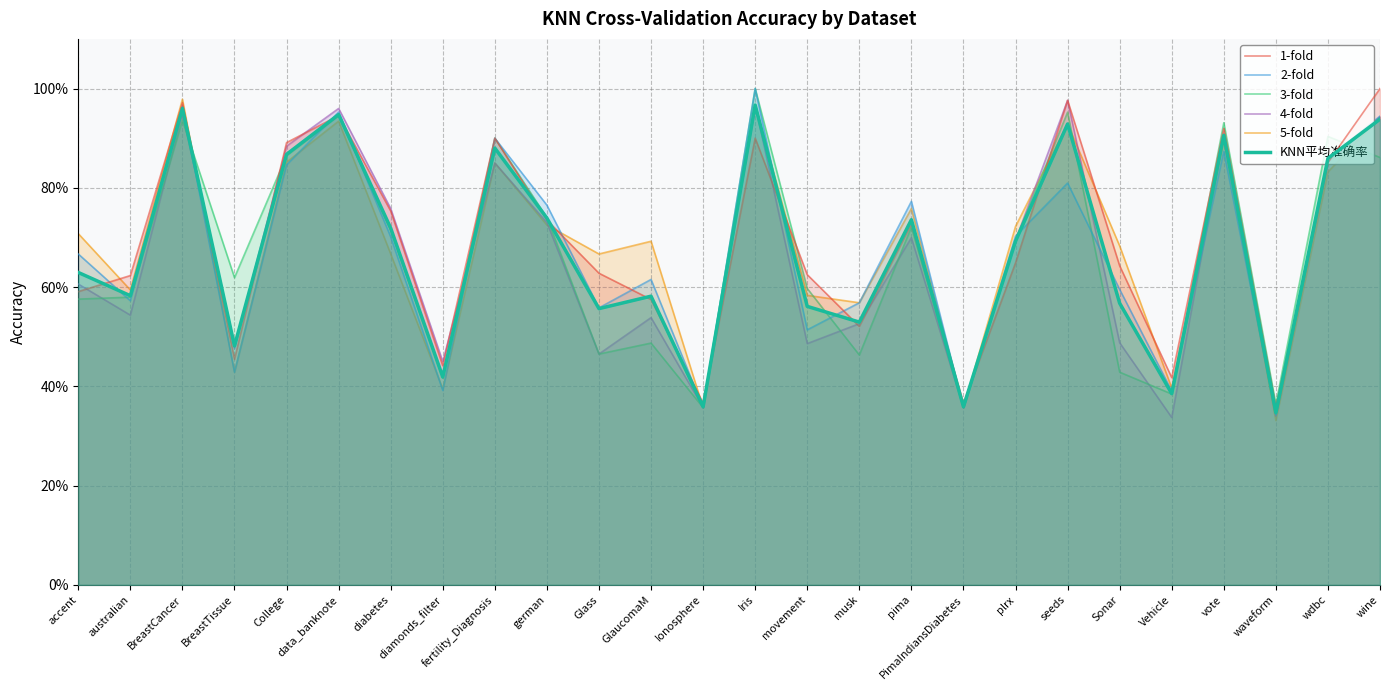

What position from the right is german?

17